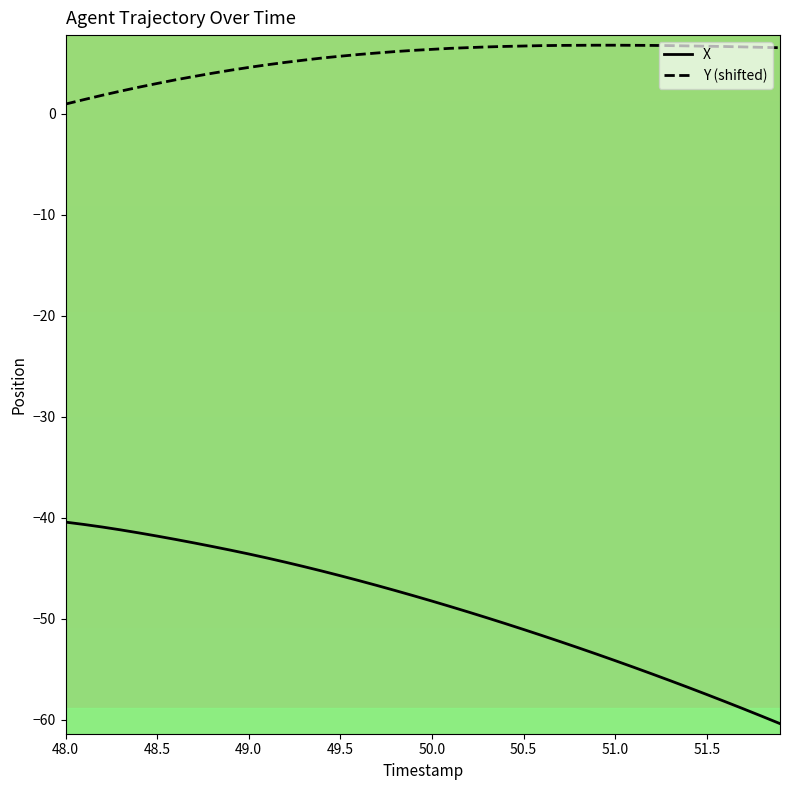

Which series has the largest total across all categories?

Y (shifted)